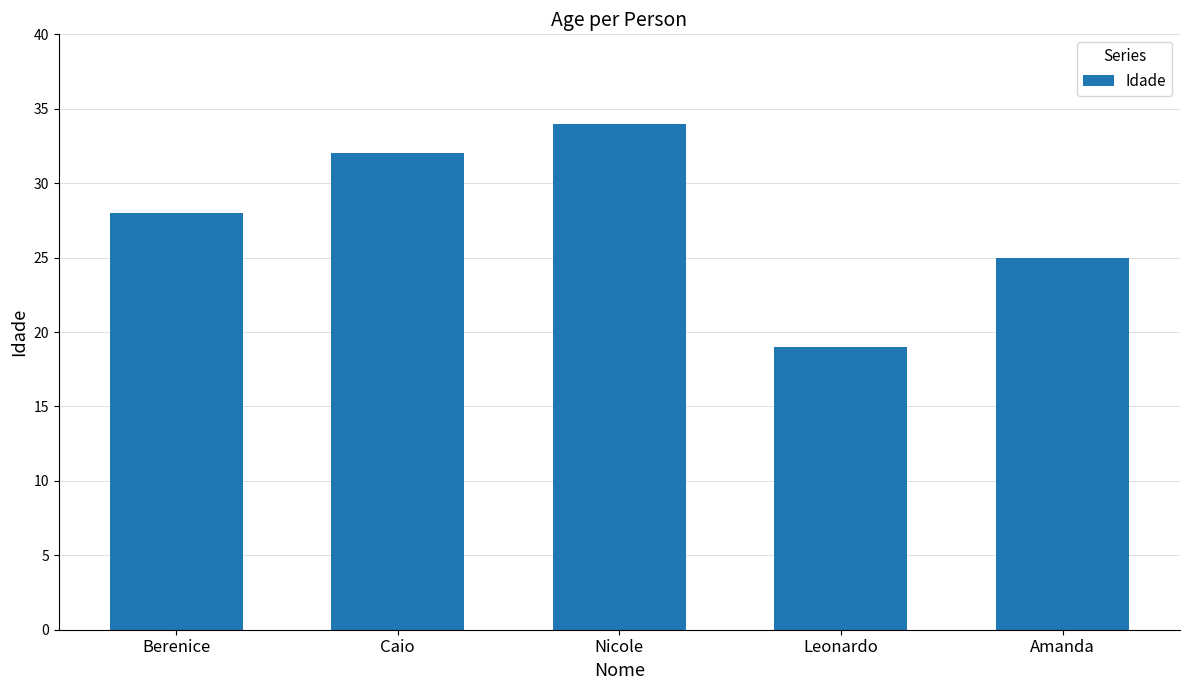

List the labels in order of value, largest first.

Nicole, Caio, Berenice, Amanda, Leonardo